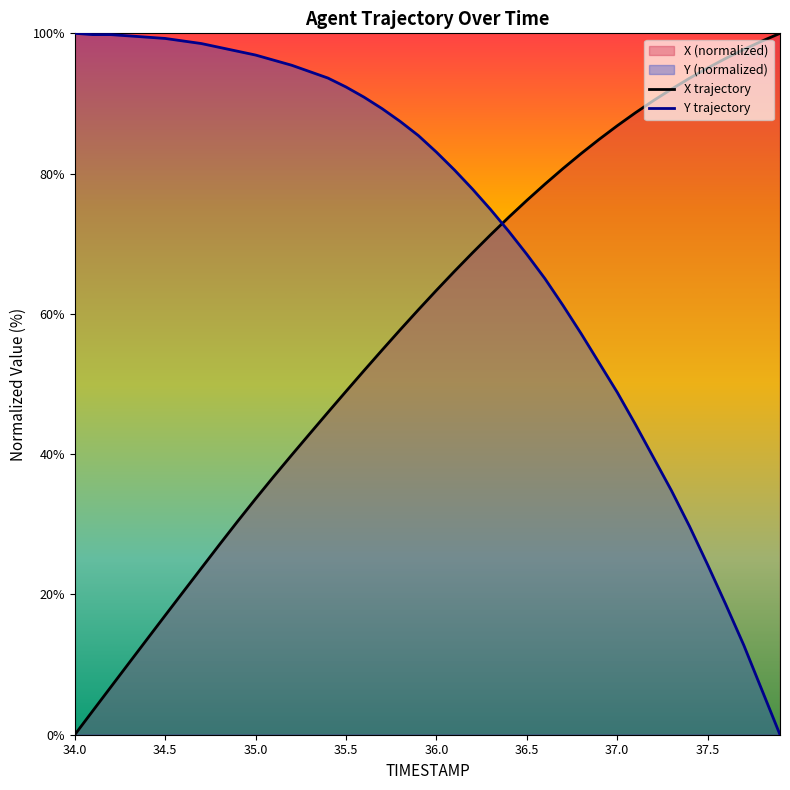

The X trajectory series shows 21.2 at 35.5. True or false?

False